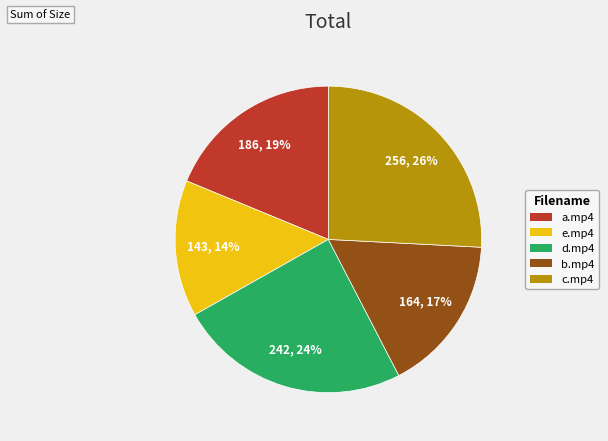

To the nearest percent, what is the average slice percentage?

20%